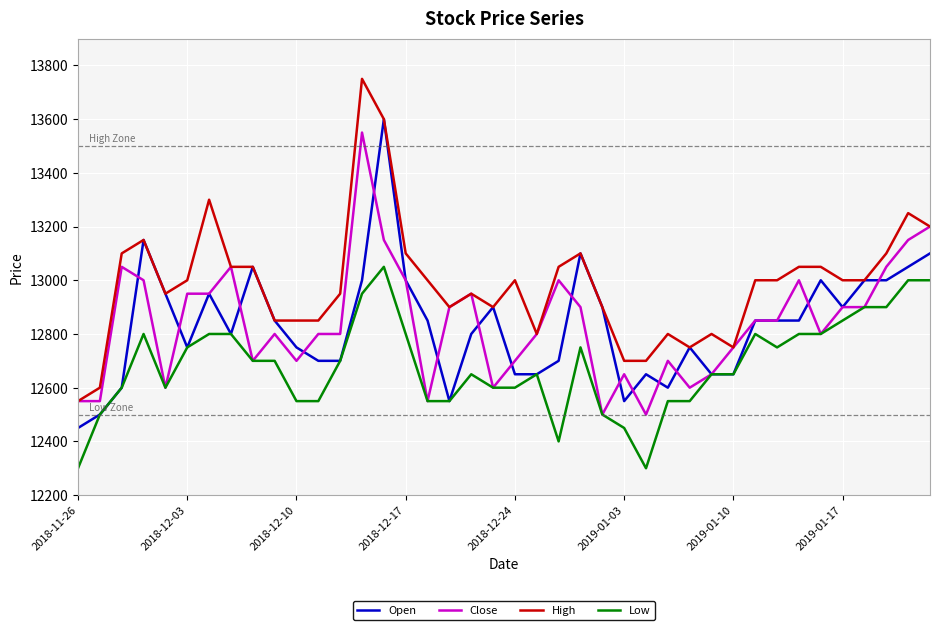

Which series has the widest spread of values?

High